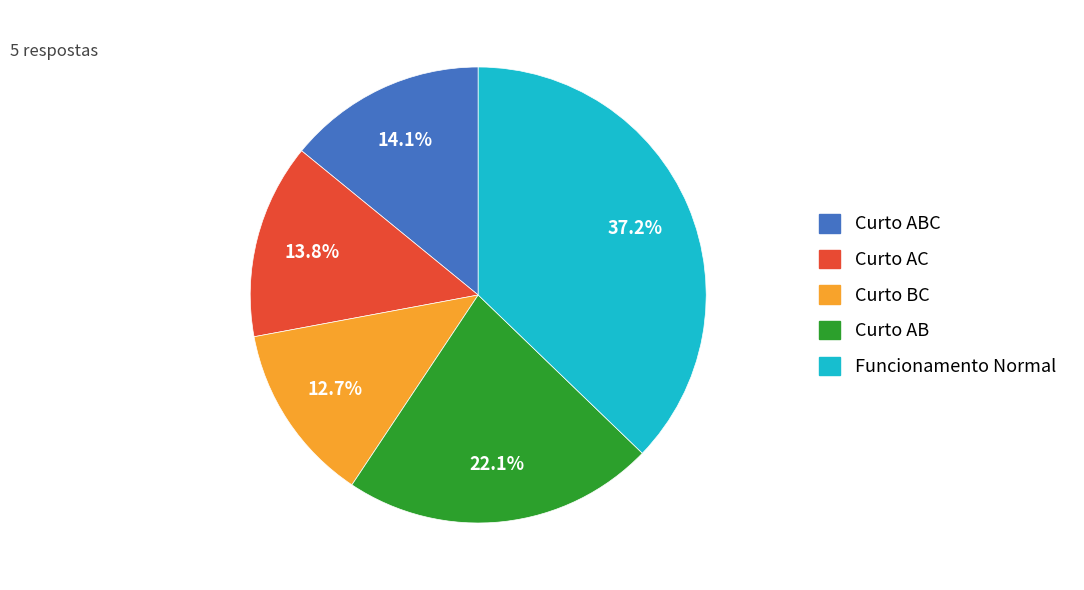

Is there a majority slice in this chart?

No